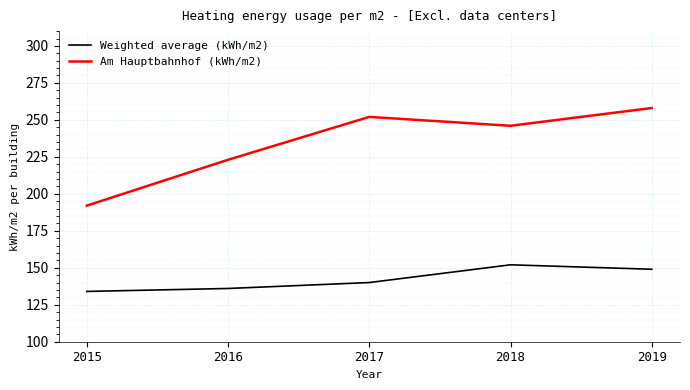

Reading left to right, transcribe all the data shown in this chart.

Weighted average (kWh/m2): 134	136	140	152	149
Am Hauptbahnhof (kWh/m2): 192	223	252	246	258